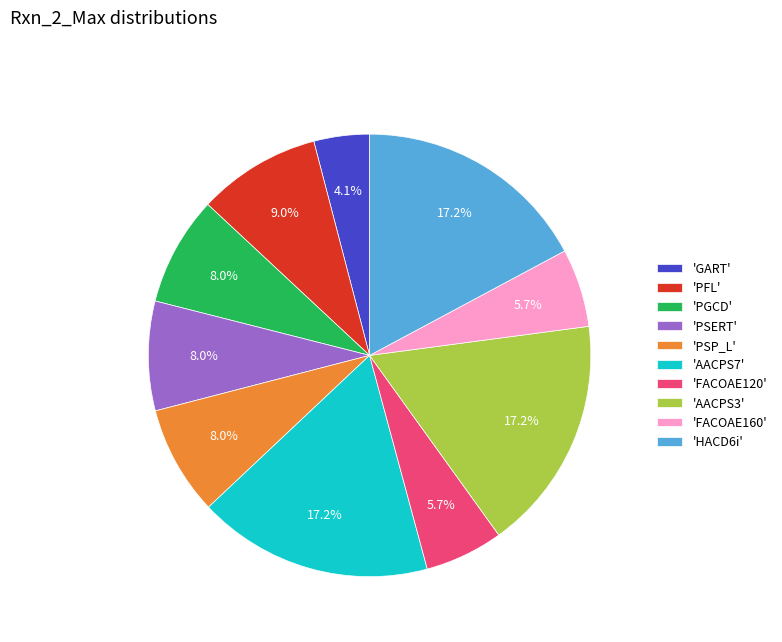

Which slice is the smallest?

'GART'